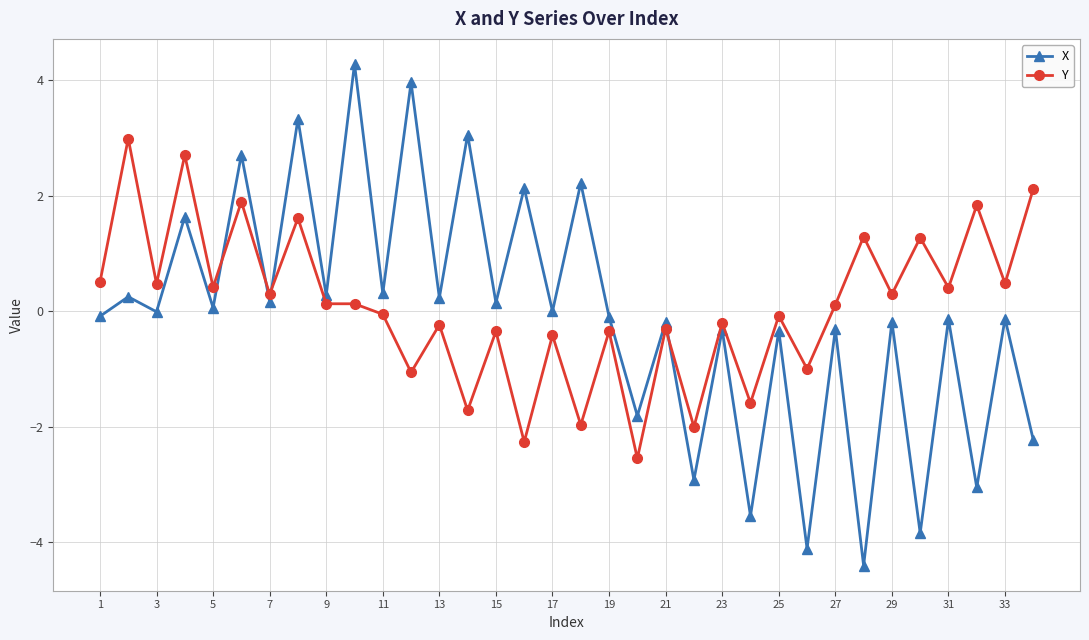

What is the smallest value displayed?

-4.4